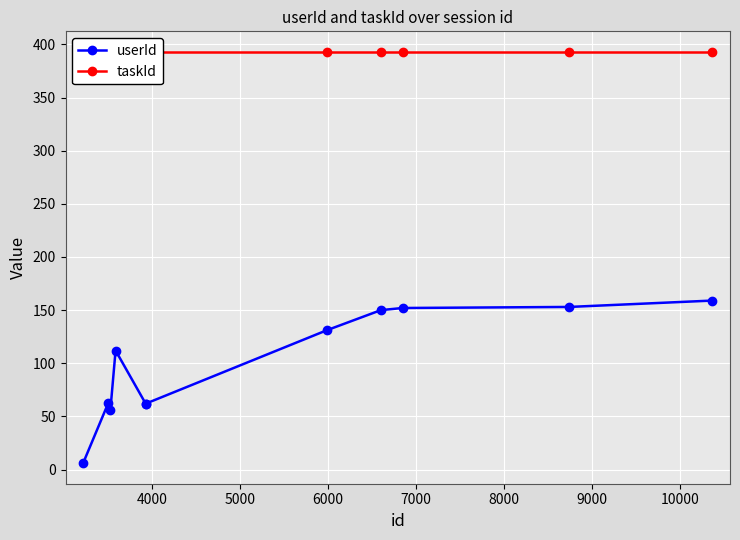

List the series in order of their overall mean, lowest first.

userId, taskId